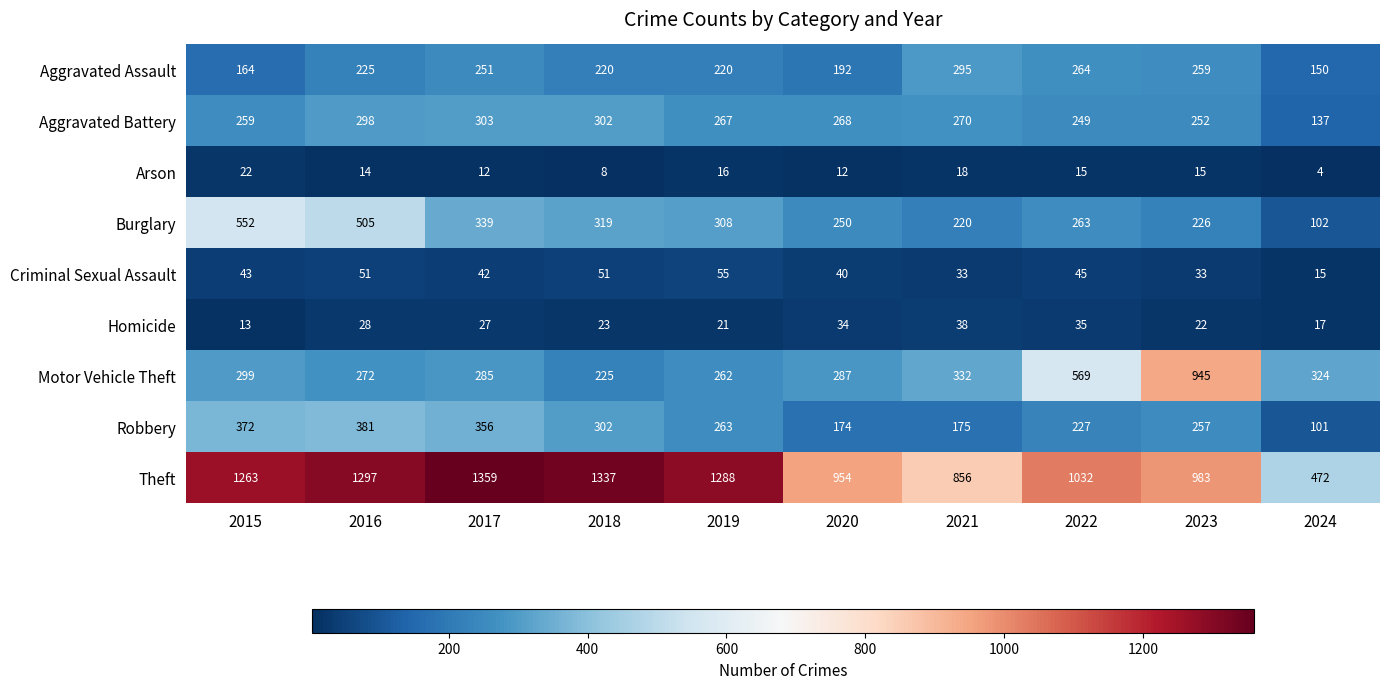

How many data points does each series have?

10